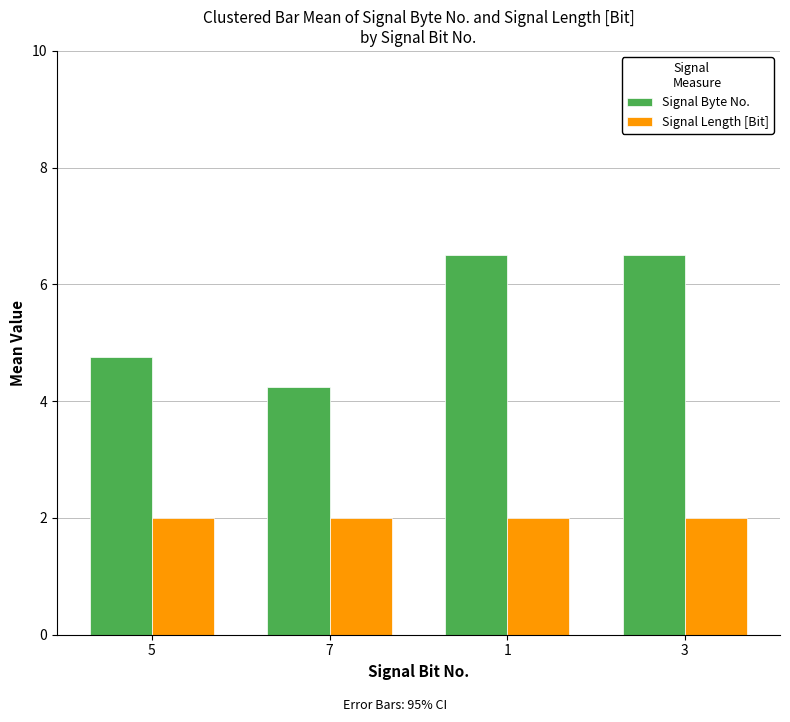

What is the difference between the highest and lowest values at 3?

4.5